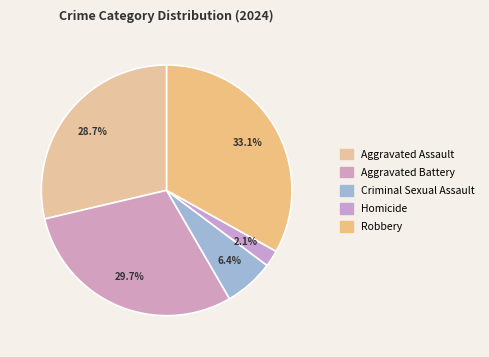

Count the number of slices in the pie.

5